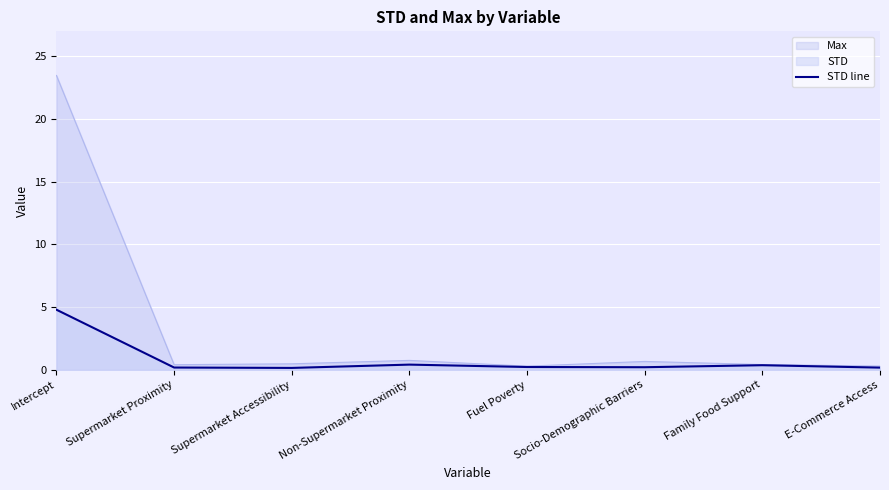

What position from the left is Supermarket Accessibility?

3